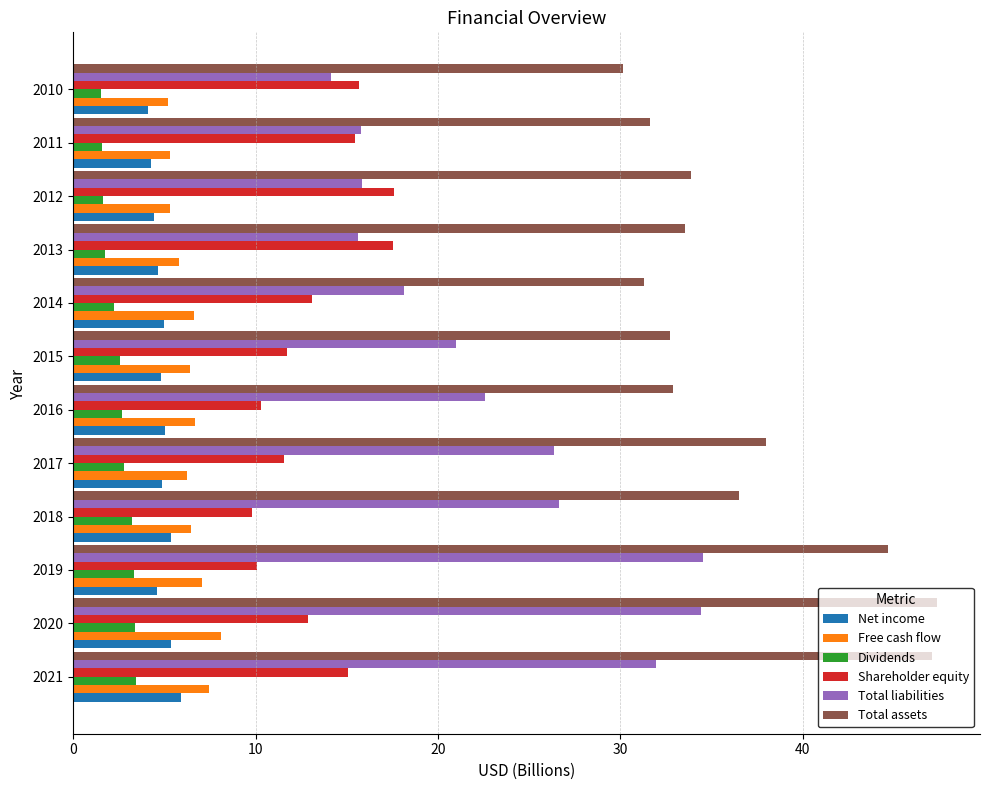

Is the value of Total liabilities at 2010 greater than the value of Shareholder equity at 2016?

Yes